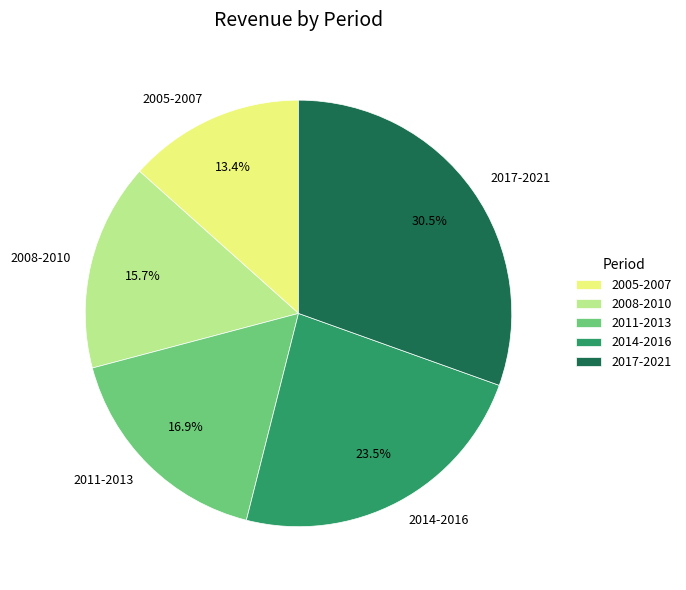

Between 2005-2007 and 2008-2010, which is larger?

2008-2010